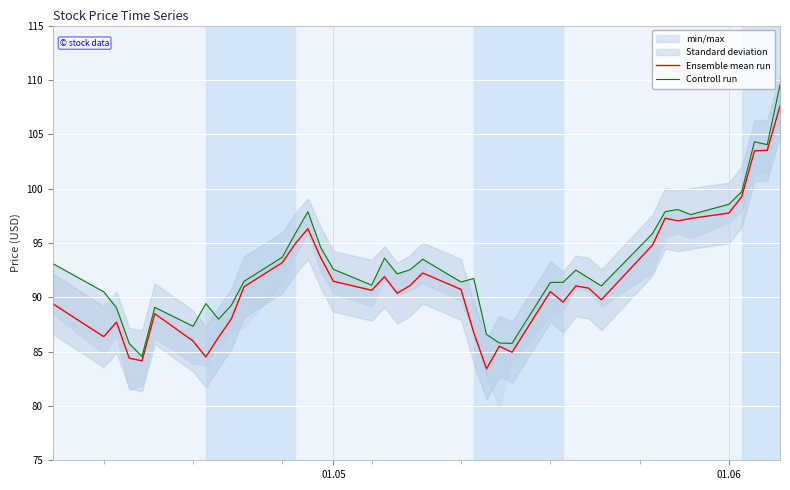

What is the lowest value of the Ensemble mean run series?

83.4